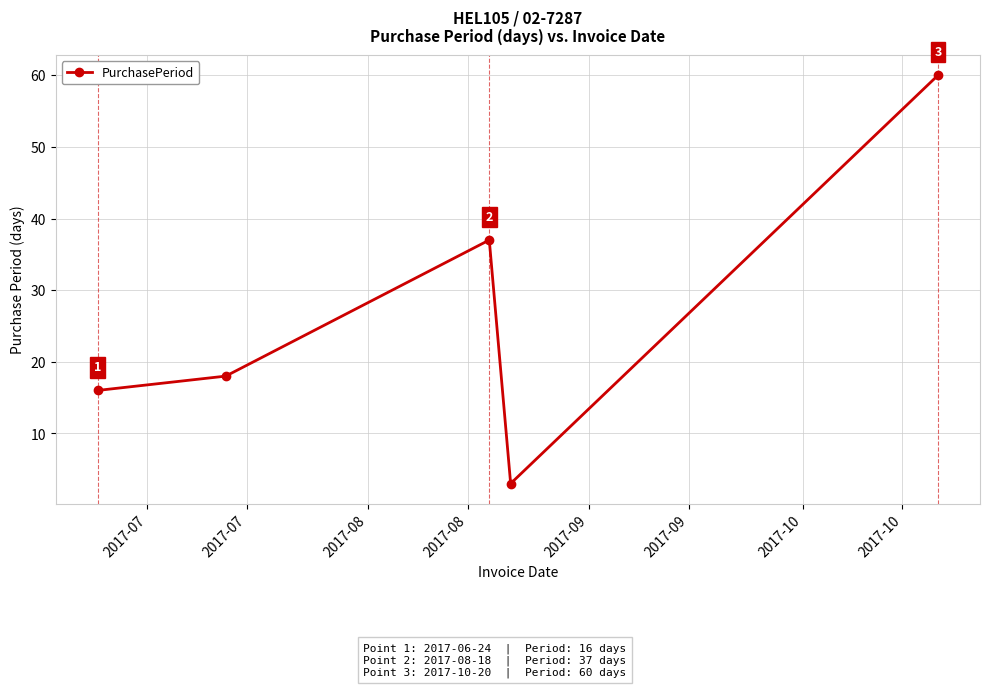

What is the average value?

27